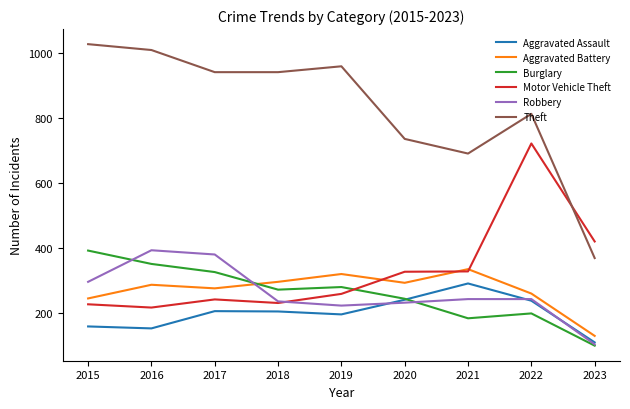

Which series changed the most between 2018 and 2023?

Theft